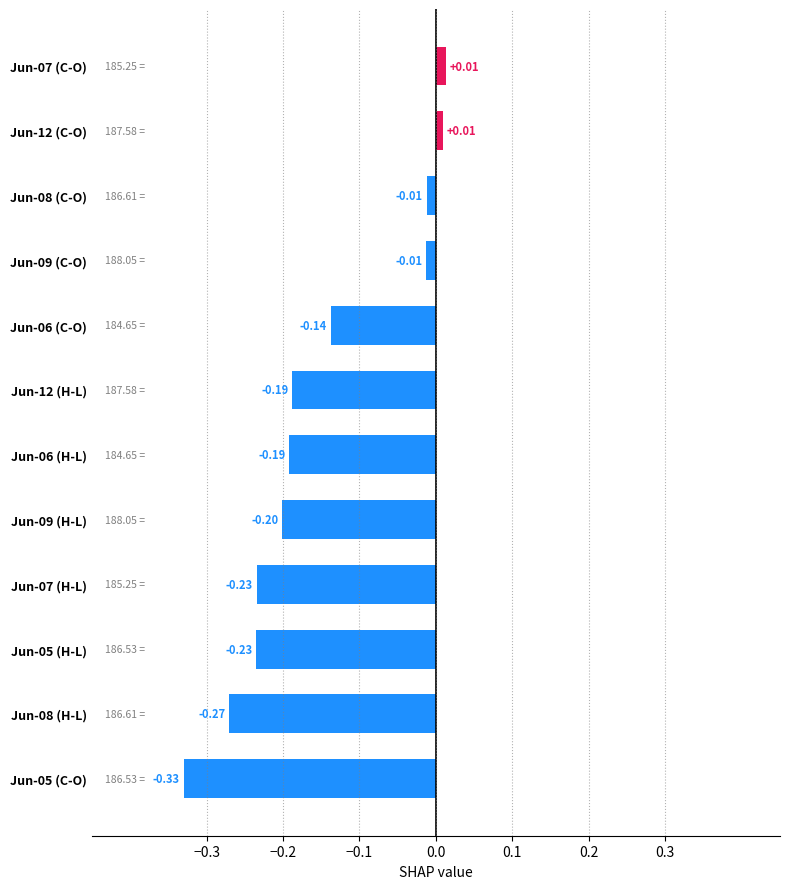

Which has a higher value, Jun-05 (H-L) or Jun-05 (C-O)?

Jun-05 (H-L)